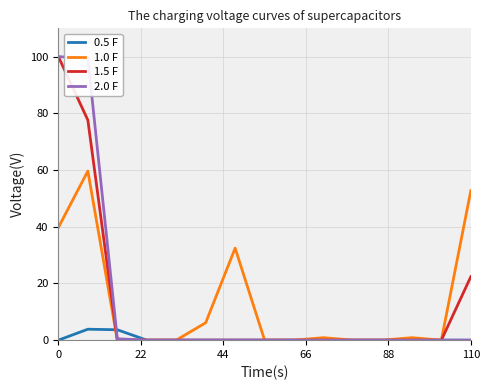

What is the highest value of the 1.0 F series?

59.6